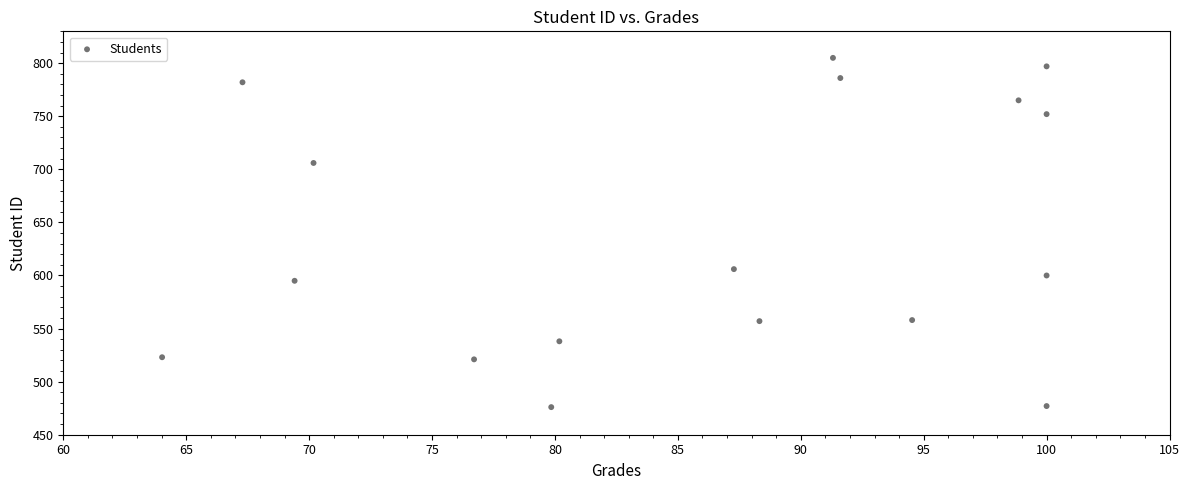

What is the range of Y values (max minus min)?

329